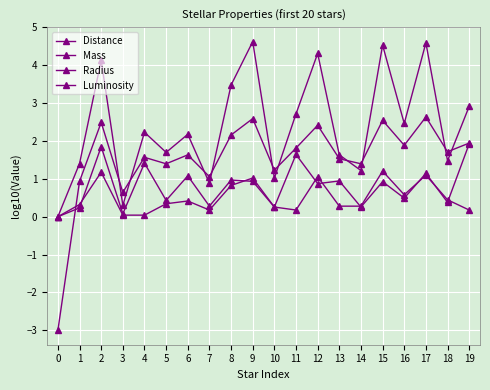

Count the number of data series in this chart.

4